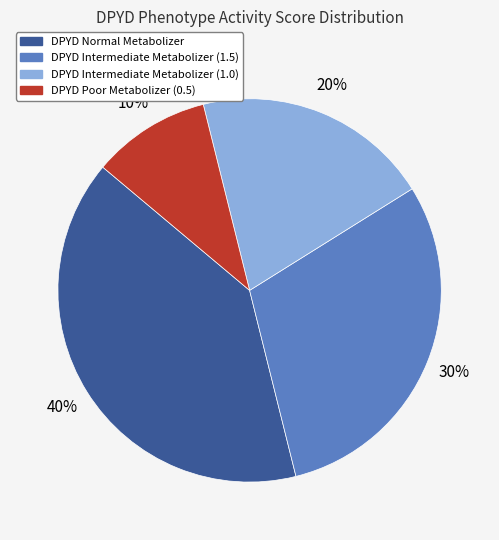

Does any single category account for the majority?

No